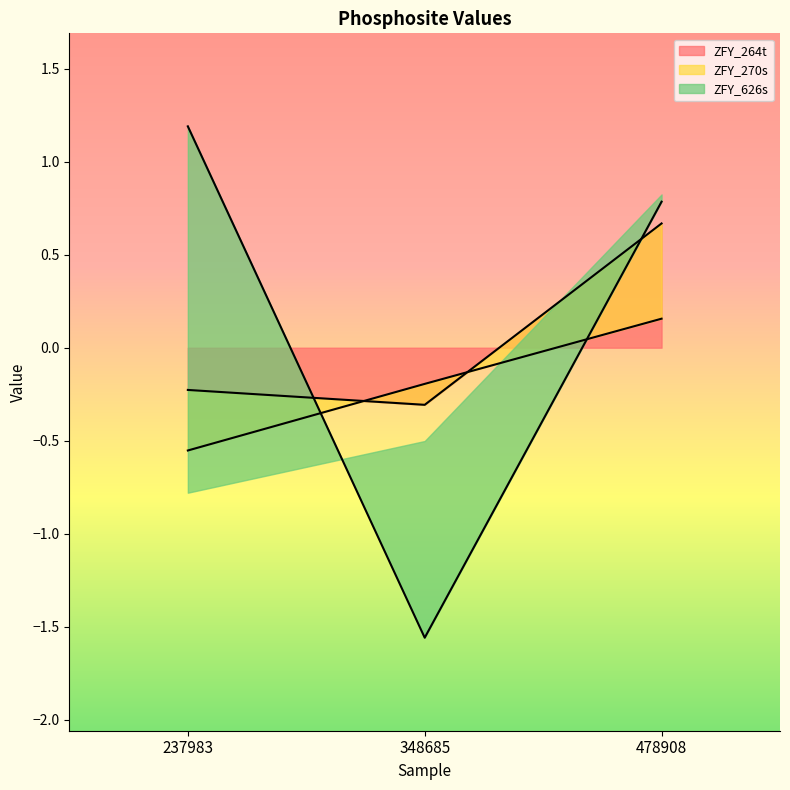

What is the value of the ZFY_626s point at the 1st from the left?

1.2